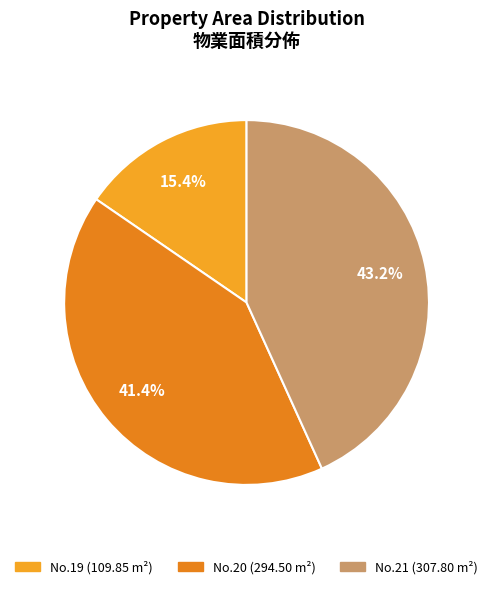

Count the number of slices in the pie.

3